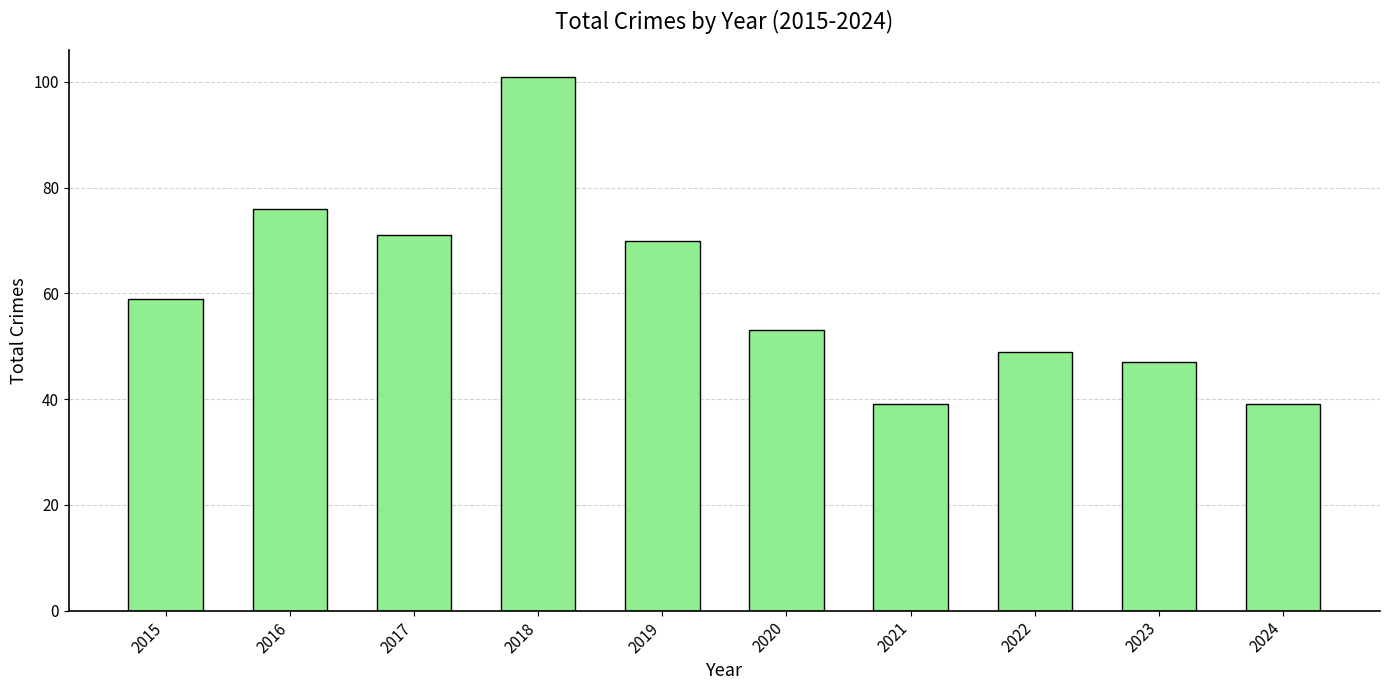

Reading left to right, what are all the values shown in this chart?

2015=59	2016=76	2017=71	2018=101	2019=70	2020=53	2021=39	2022=49	2023=47	2024=39